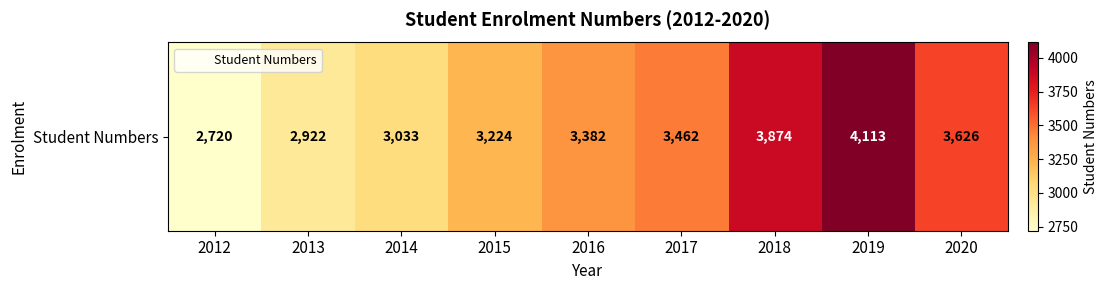

Reading left to right, extract all data points from this chart.

2012=2720	2013=2922	2014=3033	2015=3224	2016=3382	2017=3462	2018=3874	2019=4113	2020=3626